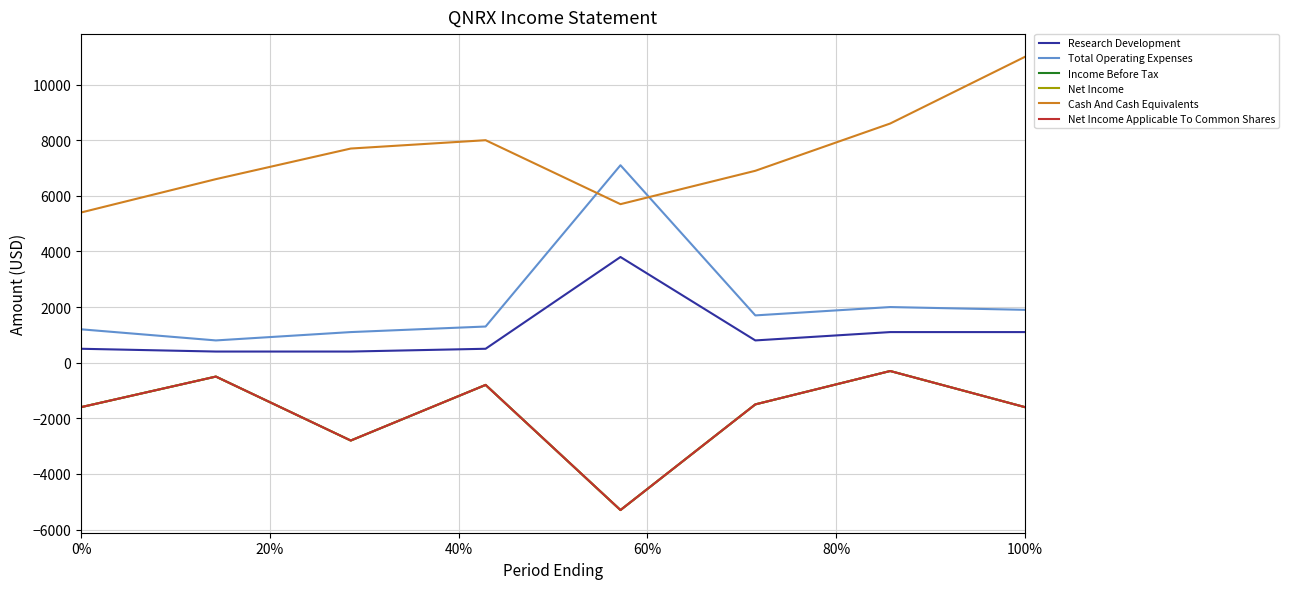

What is the label of the 3rd point from the left?

20%